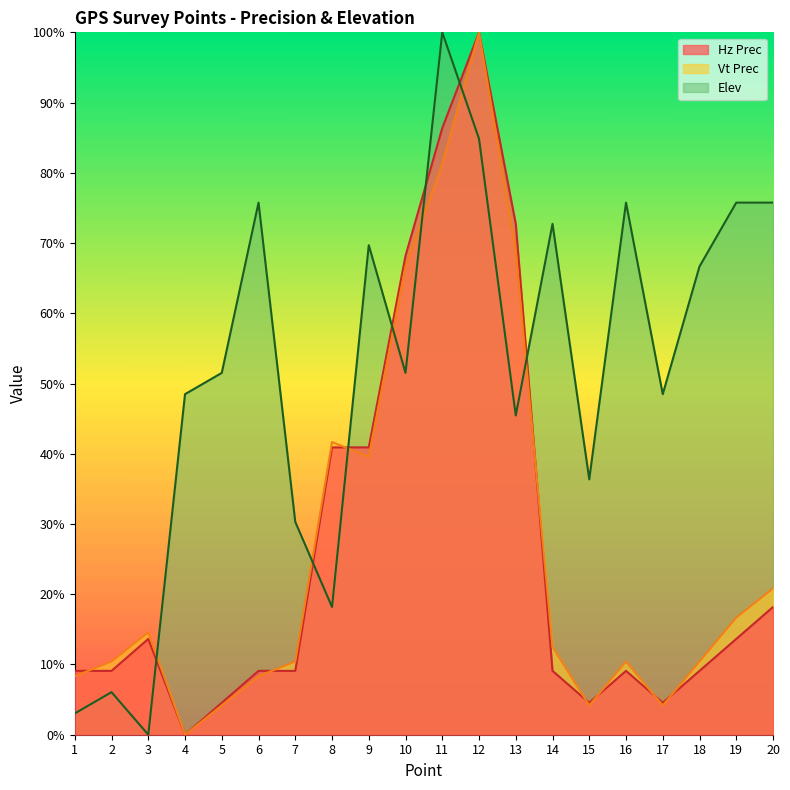

Which series has the largest range (max minus min)?

Hz Prec